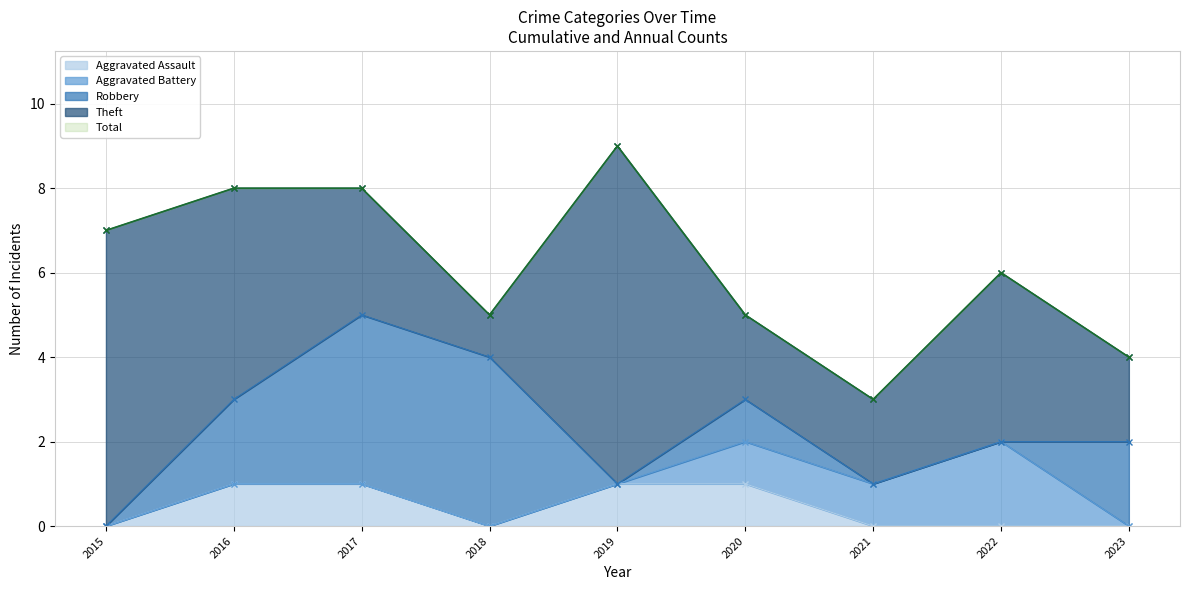

How many interior local valleys does the Total series have?

2